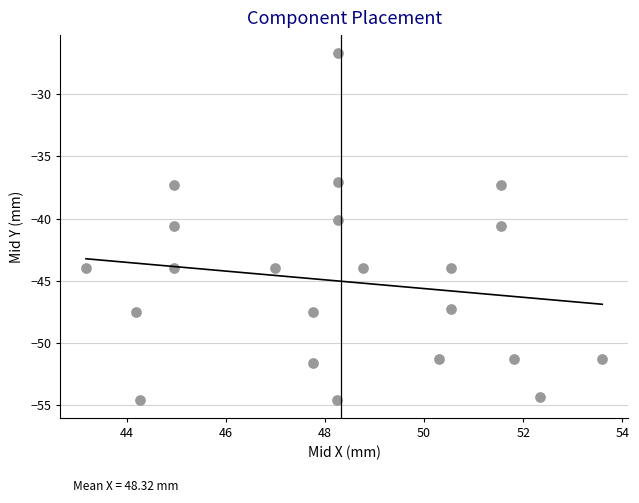

What is the range of X values (max minus min)?

10.4